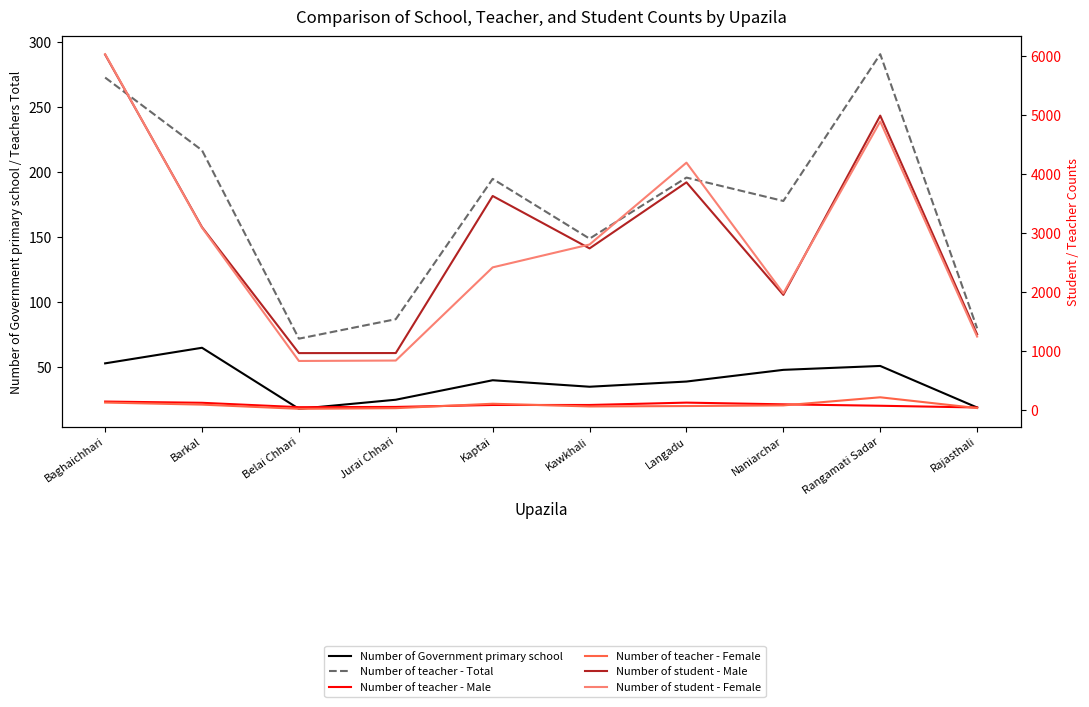

What position from the left is Baghaichhari?

1